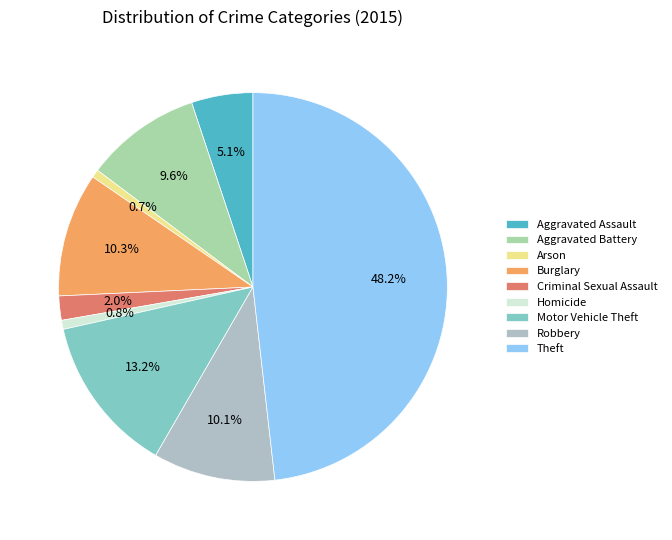

What portion of the pie excludes Arson?

99.3%